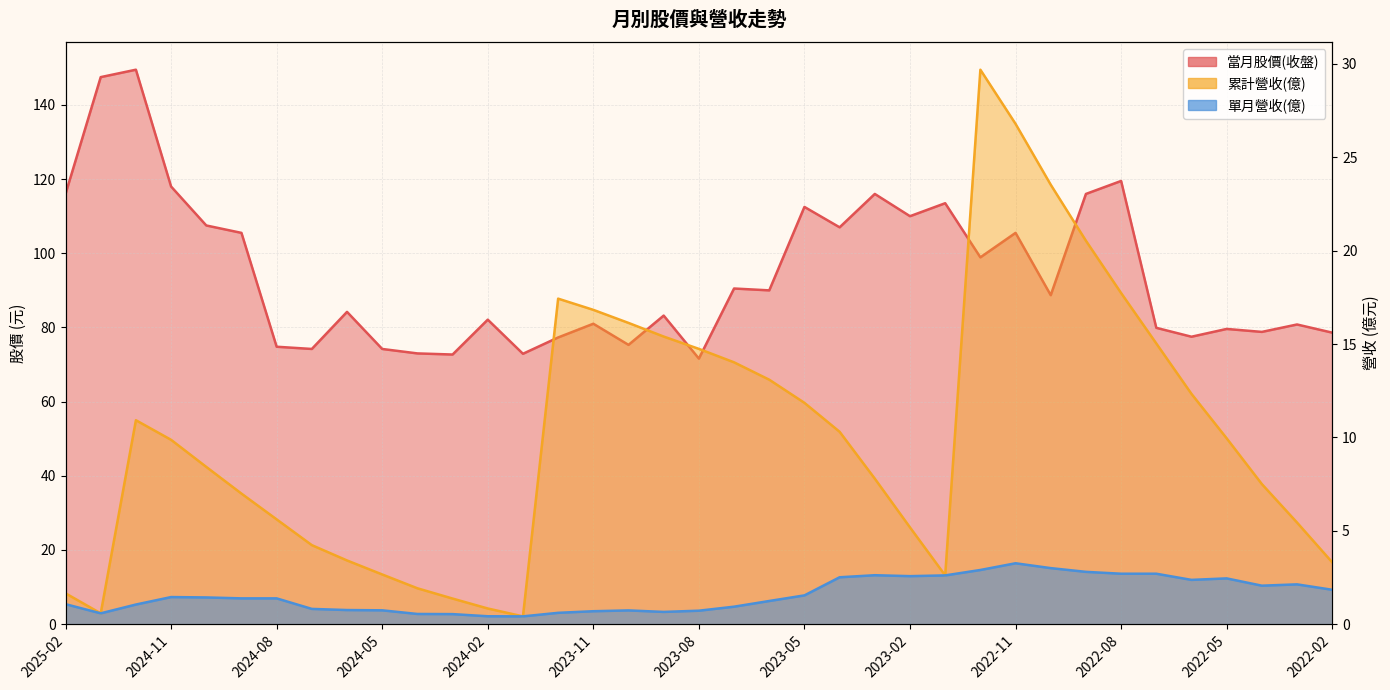

Between 2023-07 and 2024-06, which is larger?

2023-07